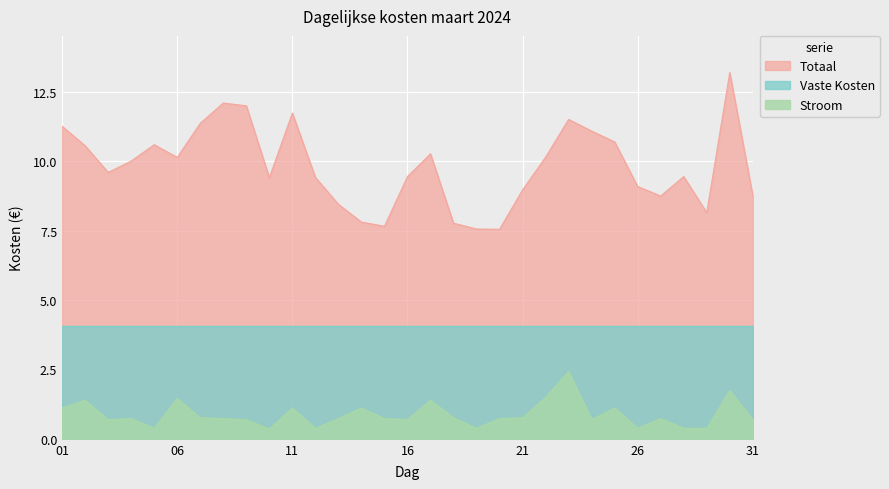

What is the greatest value displayed?

13.2